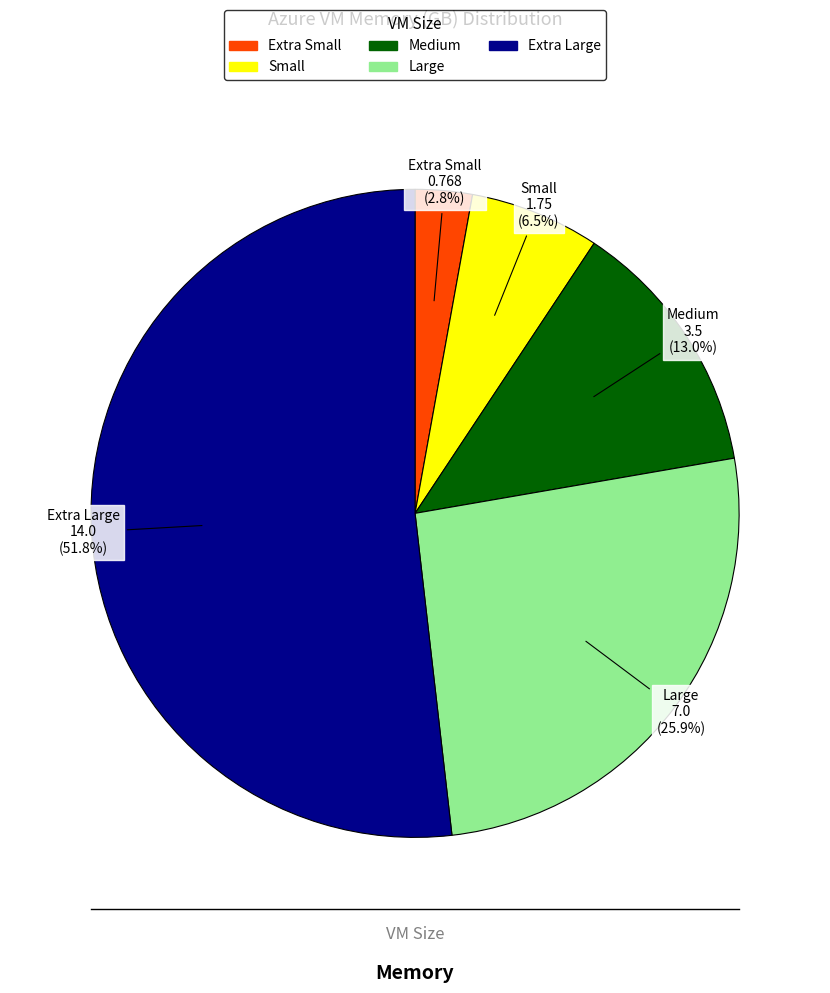

Which slice is the largest?

Extra Large